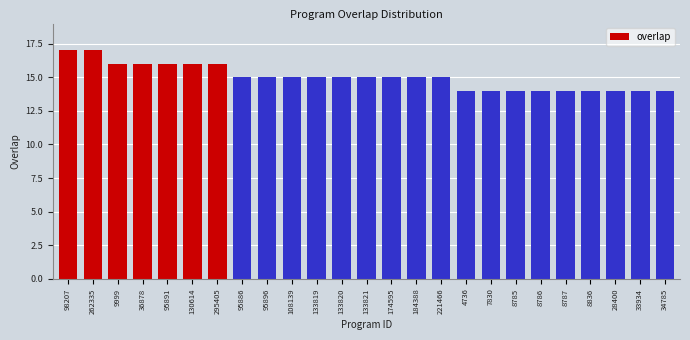

Reading right to left, transcribe all the data shown in this chart.

14	14	14	14	14	14	14	14	14	15	15	15	15	15	15	15	15	15	16	16	16	16	16	17	17